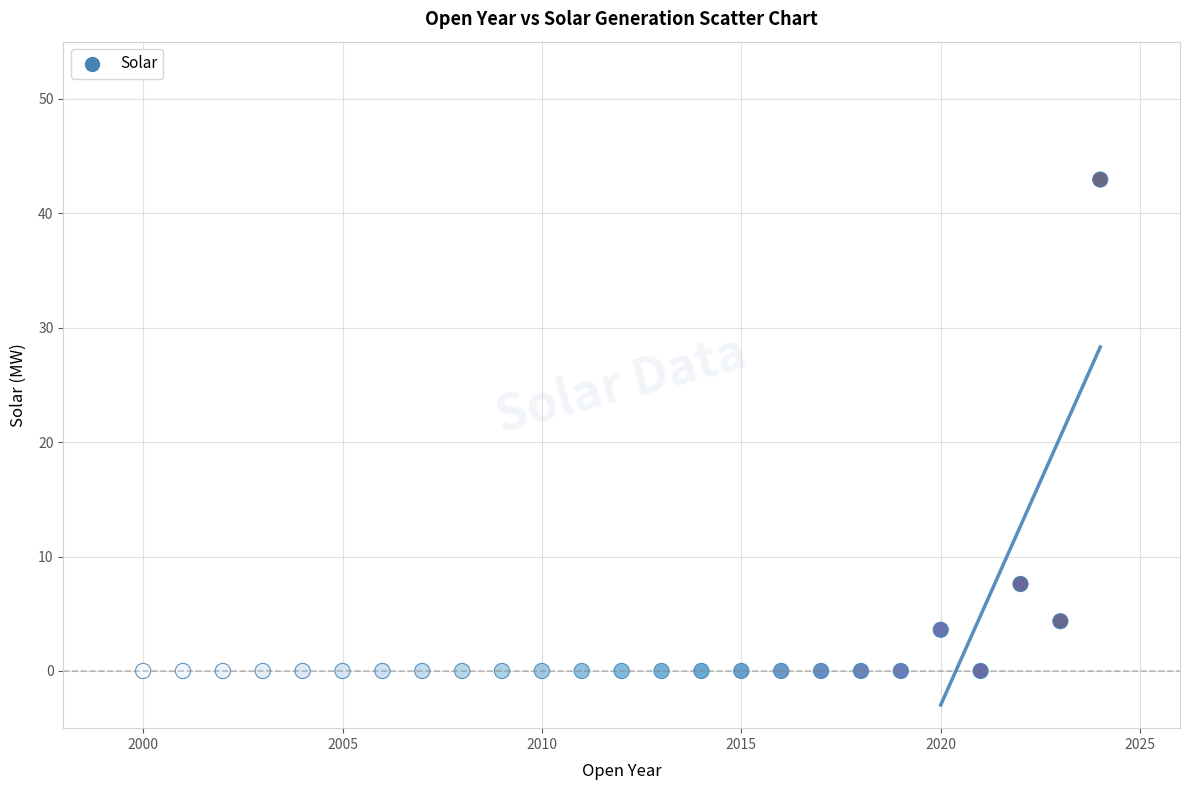

What is the range of X values (max minus min)?

24.0